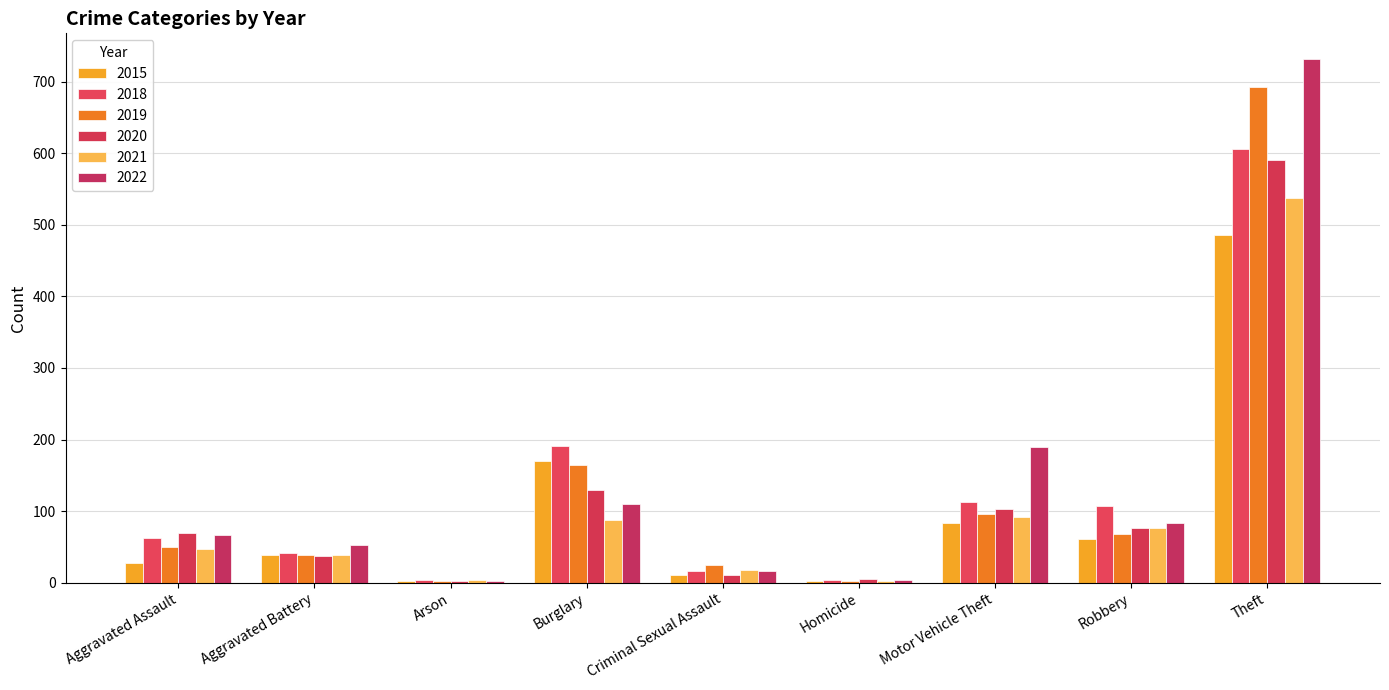

How many categories are shown in the chart?

9